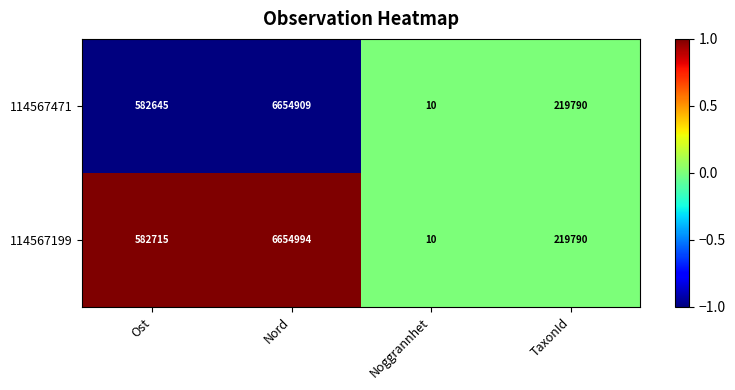

True or false: 114567199 has a value of 219790 at TaxonId.

True